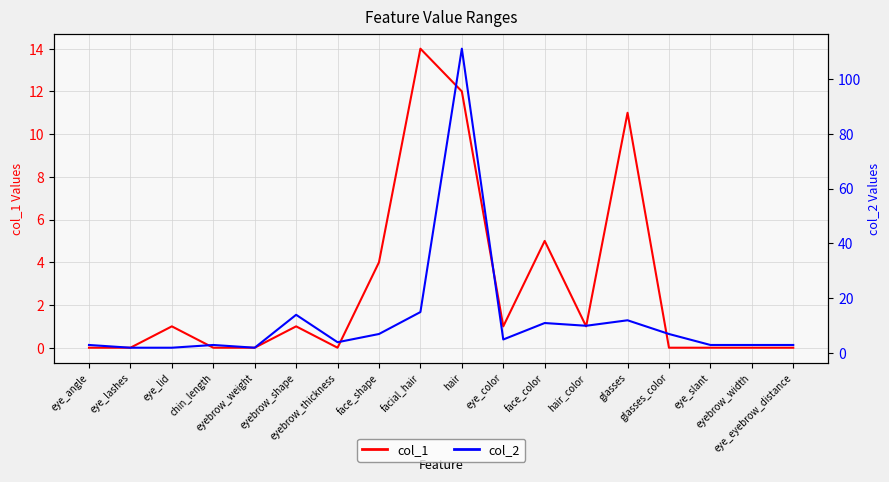

True or false: col_1 and col_2 cross at least once.

False